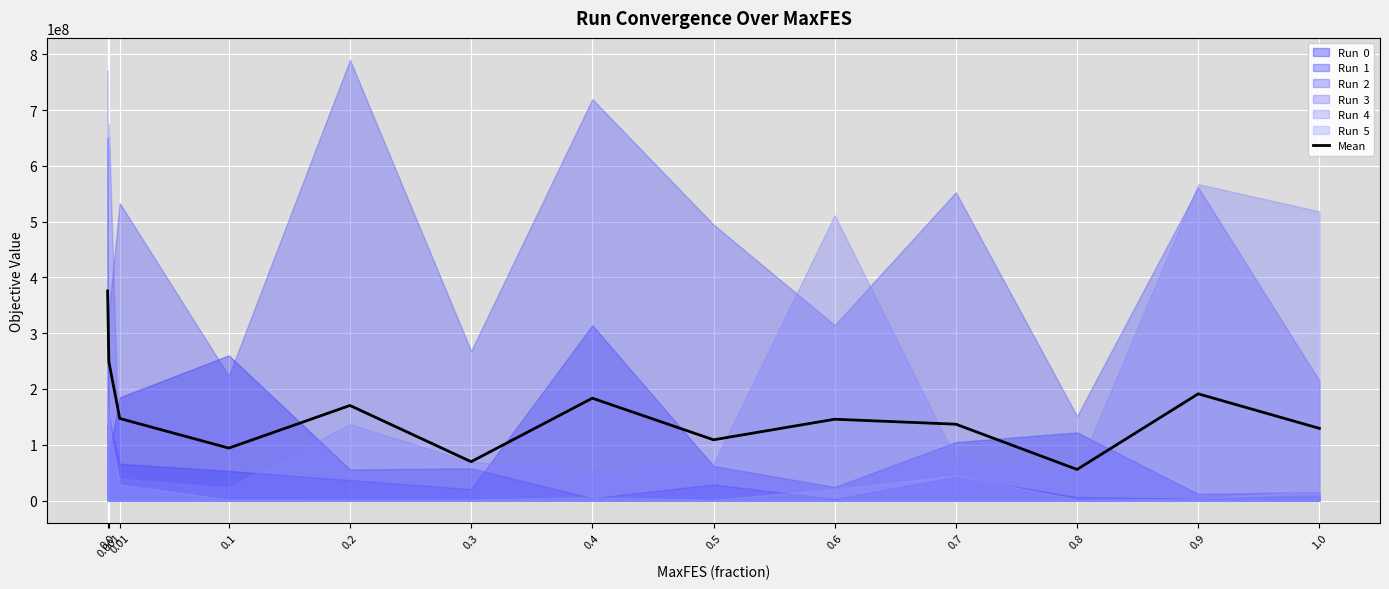

The value of Mean at 0.01 is 147129324.7. True or false?

True